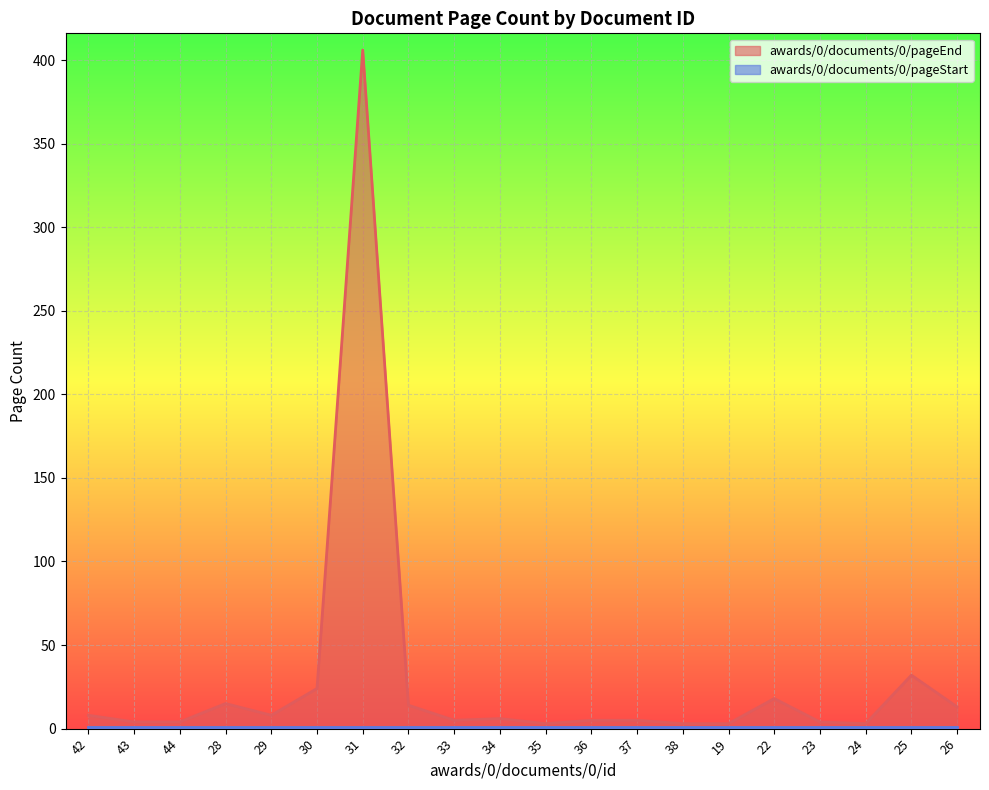

True or false: awards/0/documents/0/pageStart and awards/0/documents/0/pageEnd cross at least once.

False